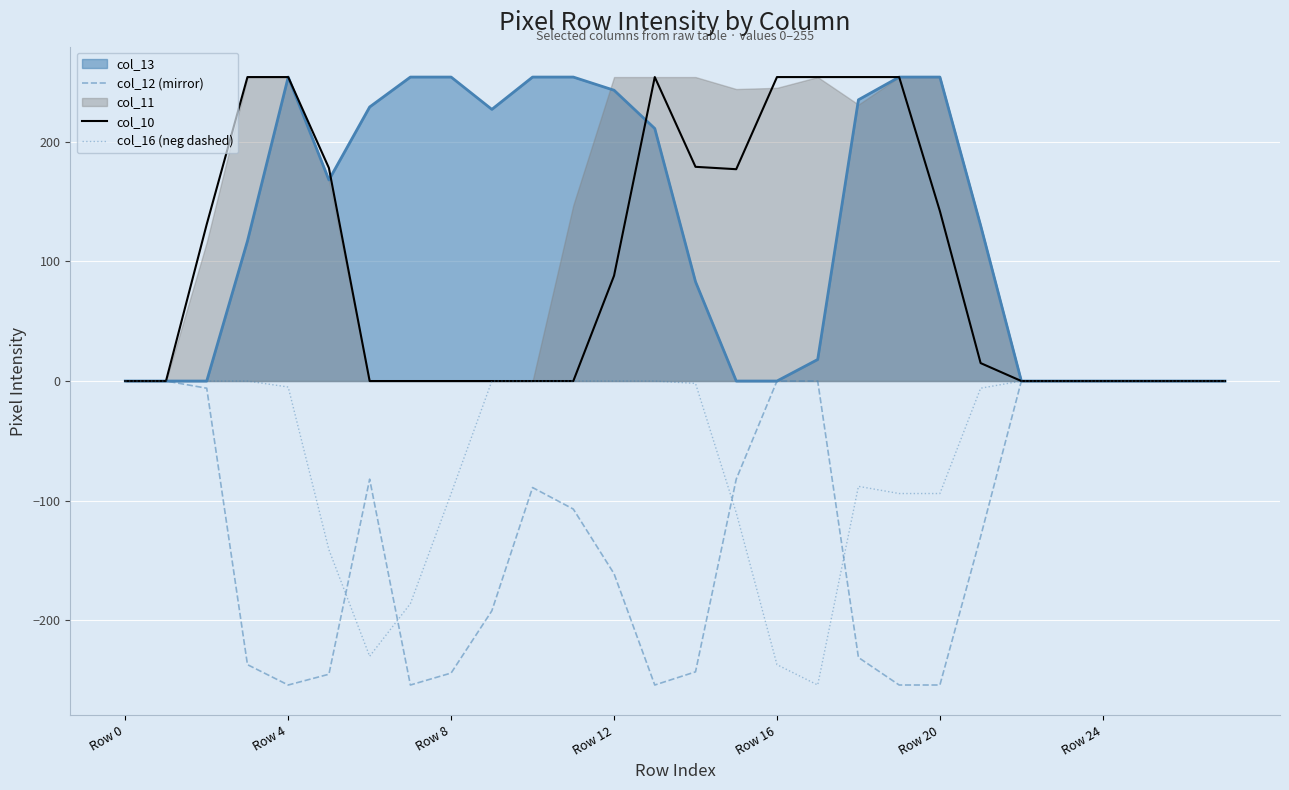

Is it true that col_13 equals 0 at Row 0?

True